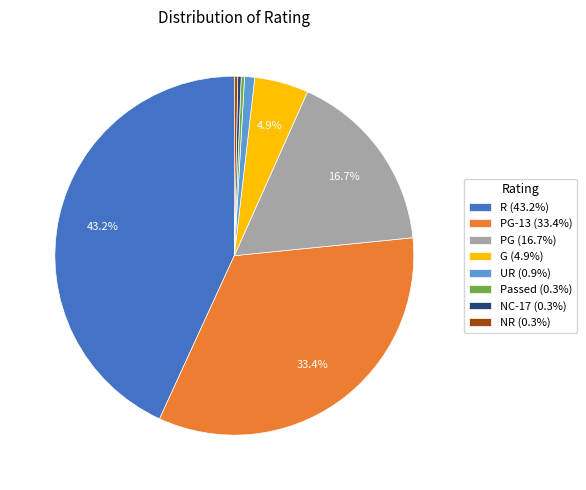

Do UR (0.9%) and NR (0.3%) together represent more than half of the pie?

No